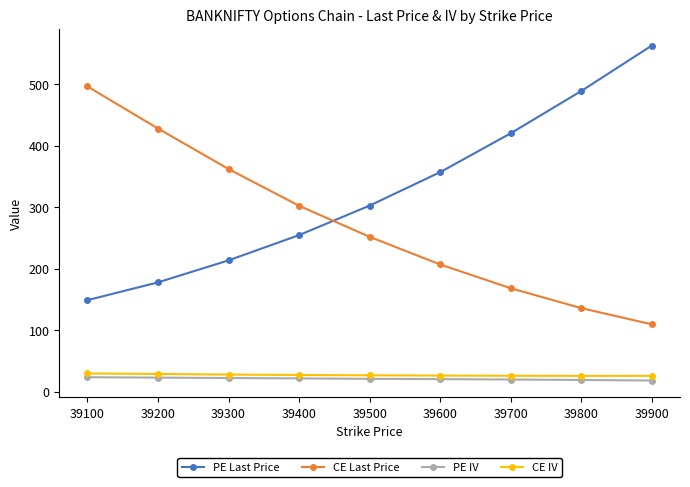

What is the lowest value of the PE IV series?

17.9